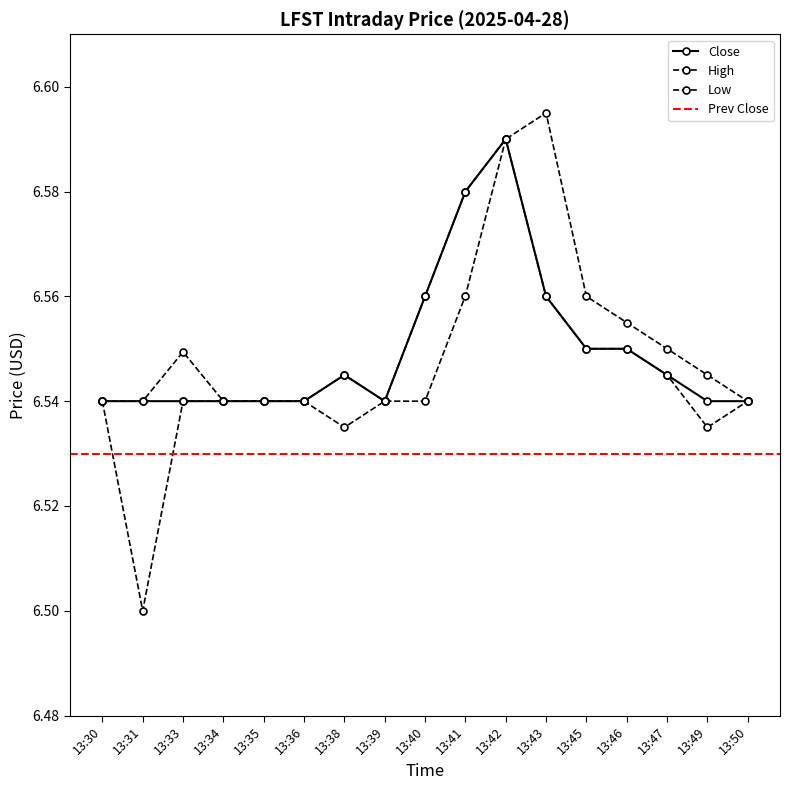

True or false: Low has more than 2 interior local peaks.

False